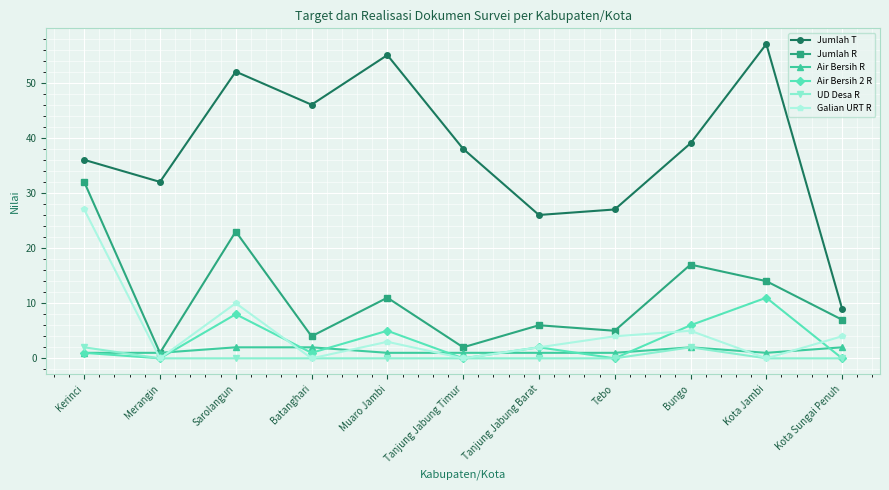

Reading left to right, list all the values displayed in this chart.

Jumlah T: 36	32	52	46	55	38	26	27	39	57	9
Jumlah R: 32	1	23	4	11	2	6	5	17	14	7
Air Bersih R: 1	1	2	2	1	1	1	1	2	1	2
Air Bersih 2 R: 1	0	8	1	5	0	2	0	6	11	0
UD Desa R: 2	0	0	0	0	0	0	0	2	0	0
Galian URT R: 27	0	10	0	3	0	2	4	5	0	4